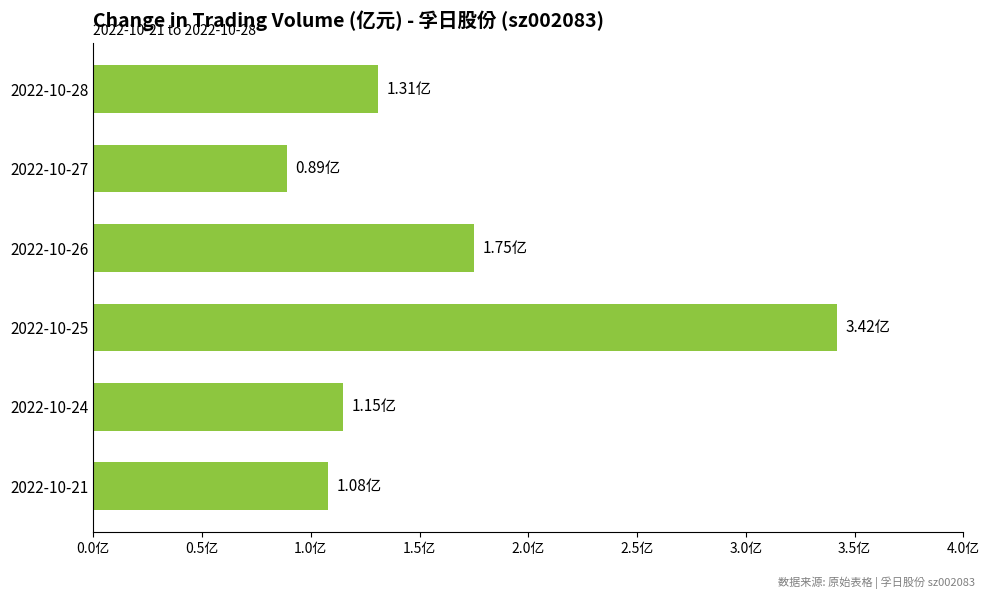

Are the bars horizontal?

Yes